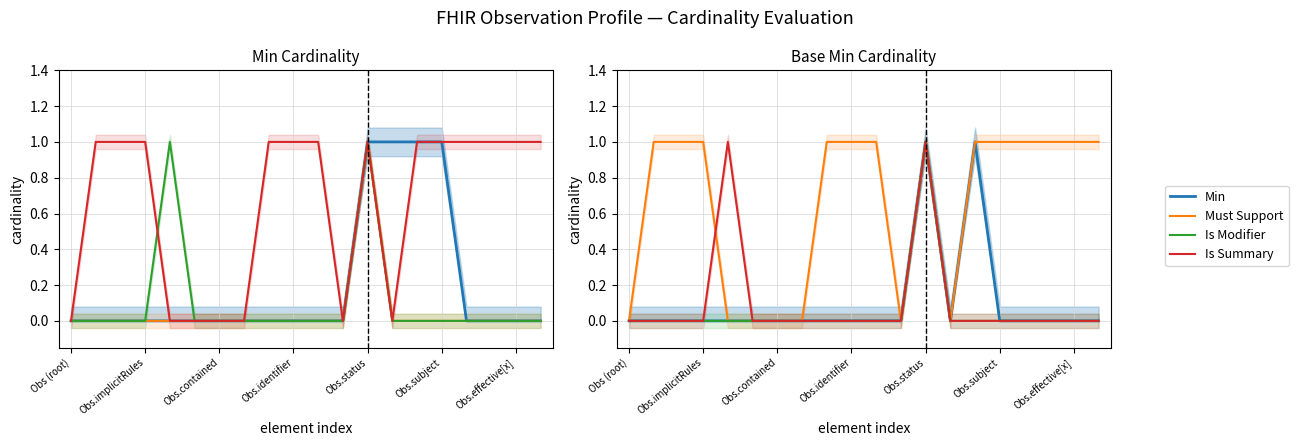

Between Obs.identifier and 7, which series saw the biggest shift?

Must Support